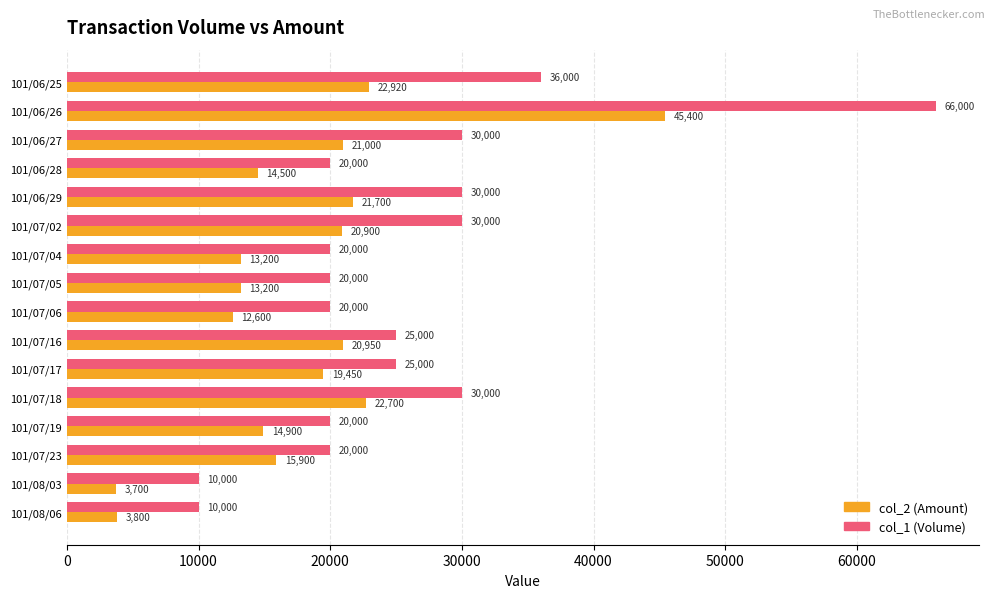

What is the difference between the col_1 (Volume) values at 101/08/03 and 101/07/06?

10000